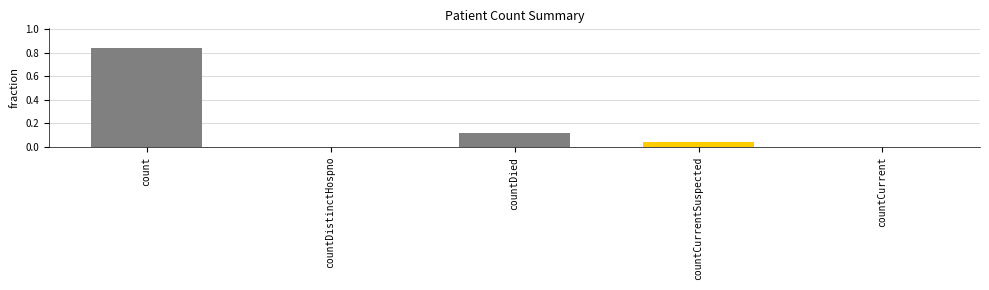

Between count and countDied, which is larger?

count